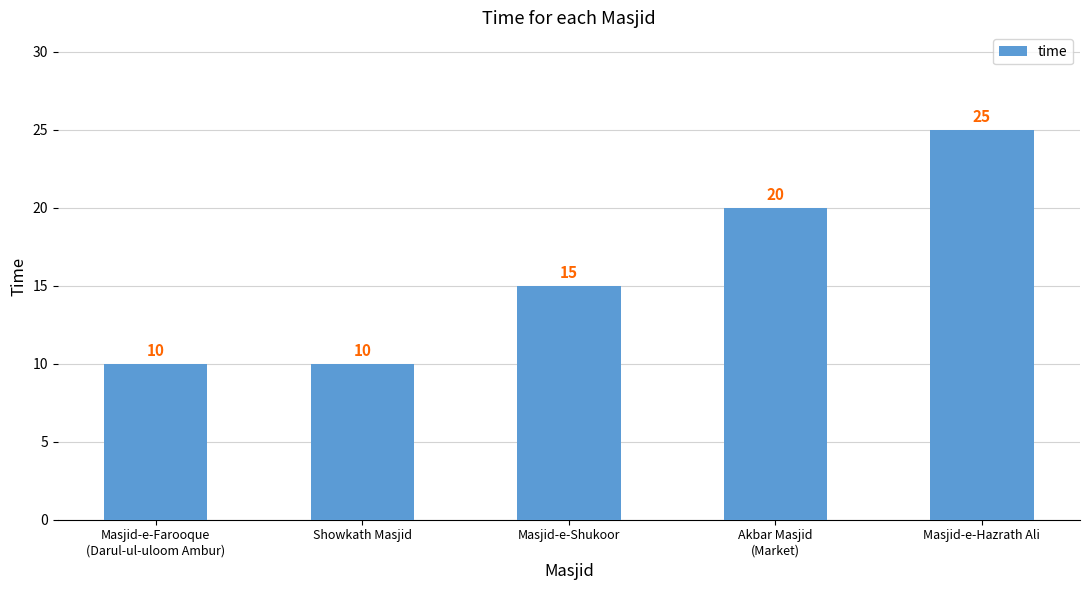

Count the values in the range 10 to 20.

4